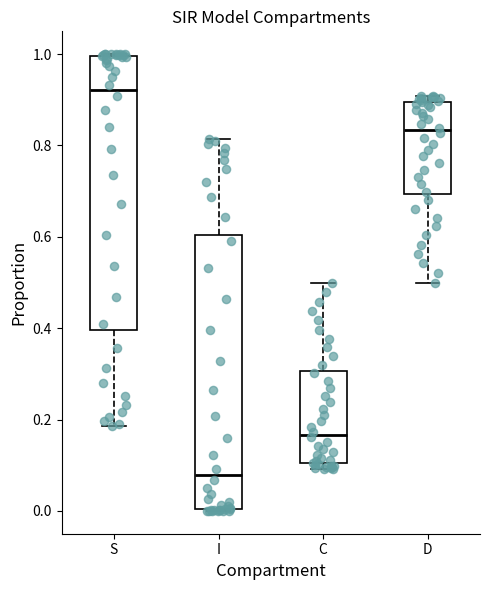

Where is the lower edge of the box for C on the y-axis? The values are not printed on the chart, so give them approximately, as read against the axis.

0.10